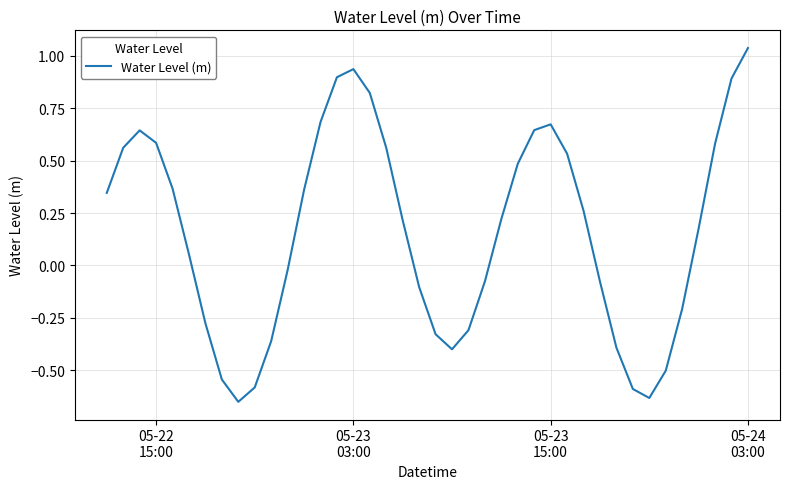

What is the difference between the maximum and minimum values?

1.7